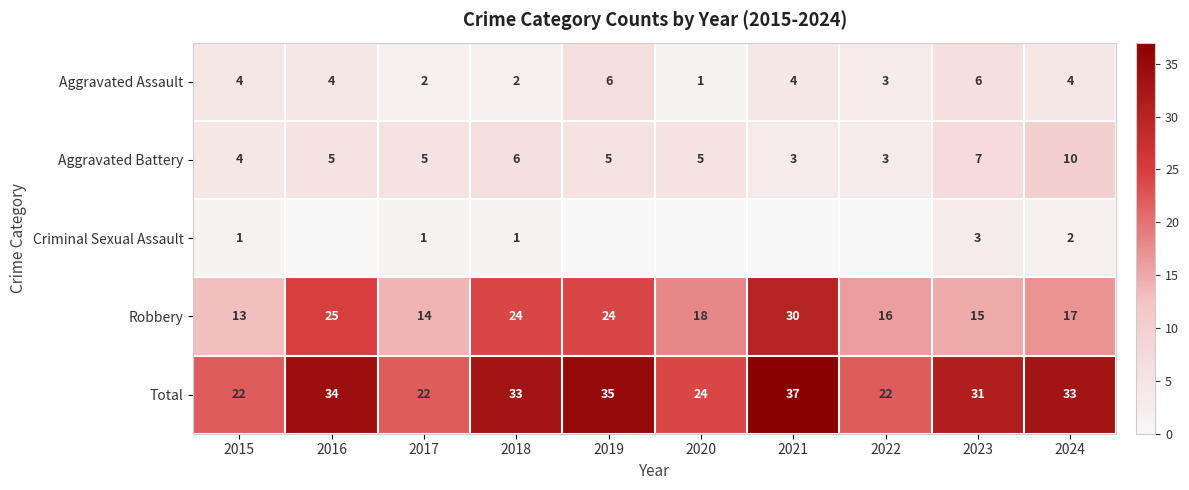

What is the difference between the highest and lowest values at 2023?

28